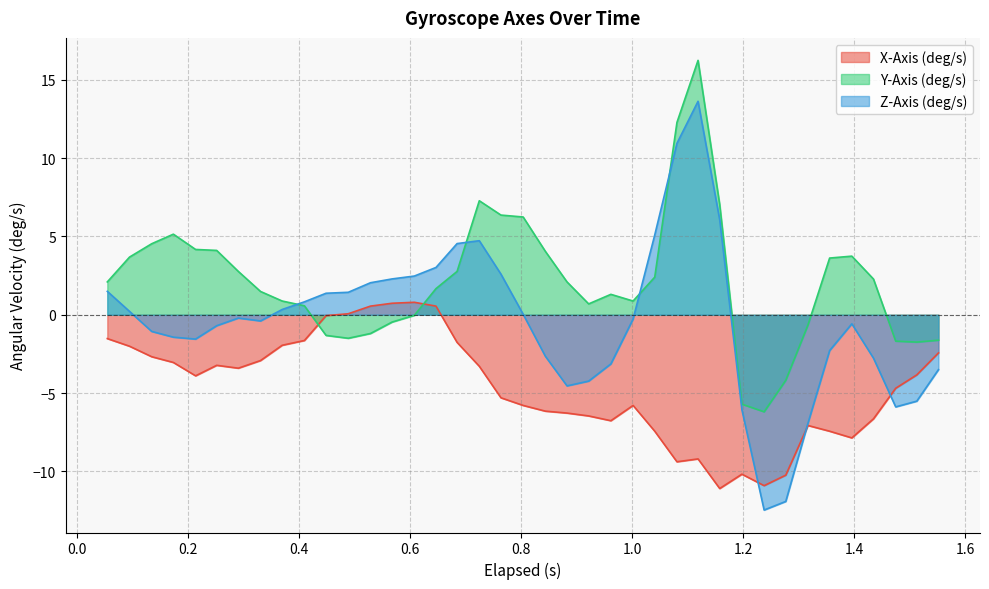

List the series in order of their peak value, highest first.

Y-Axis (deg/s), Z-Axis (deg/s), X-Axis (deg/s)